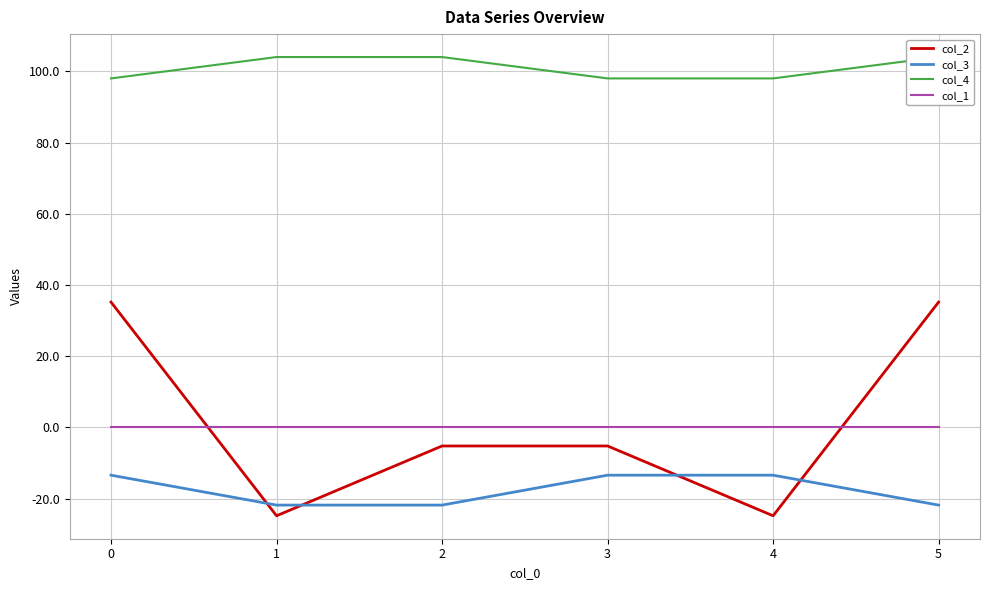

What is the sum of all col_2 values?

10.4